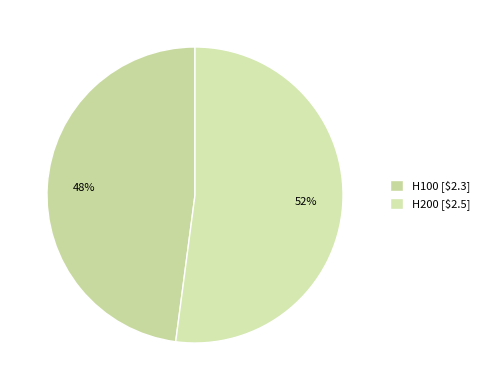

What percentage is the H200 slice, to the nearest percent?

52%